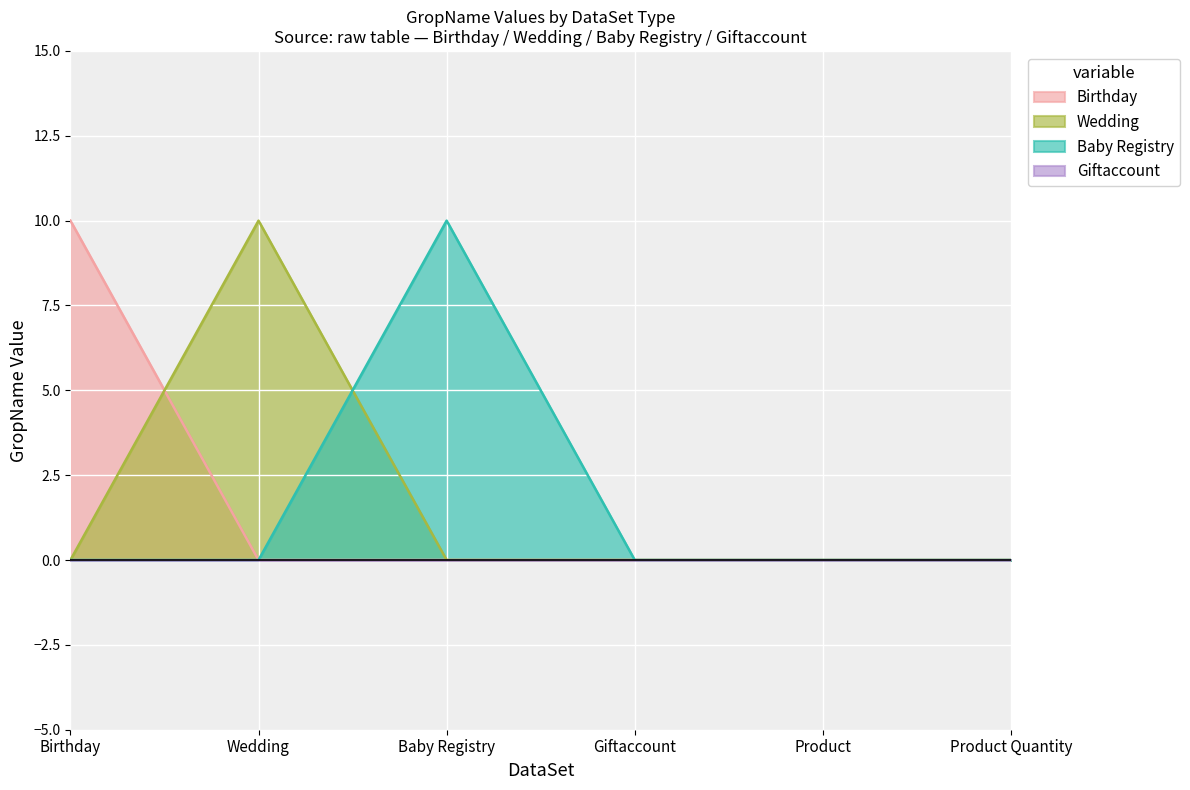

True or false: Baby Registry has a value of 0 at Wedding.

True